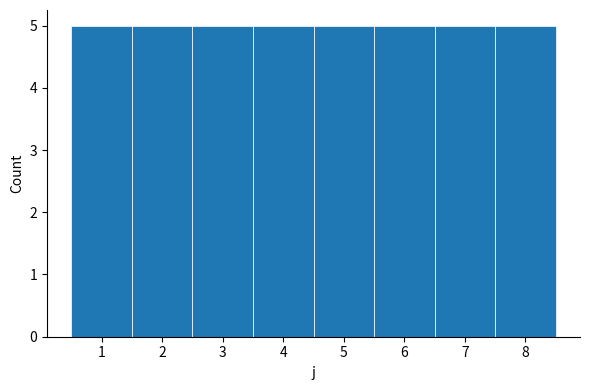

Reading left to right, list every bar in this chart as the range it spans on the x-axis followed by its height. The values are not printed on the chart, so give them approximately, as read against the axis.

0.5 to 1.5: 5
1.5 to 2.5: 5
2.5 to 3.5: 5
3.5 to 4.5: 5
4.5 to 5.5: 5
5.5 to 6.5: 5
6.5 to 7.5: 5
7.5 to 8.5: 5